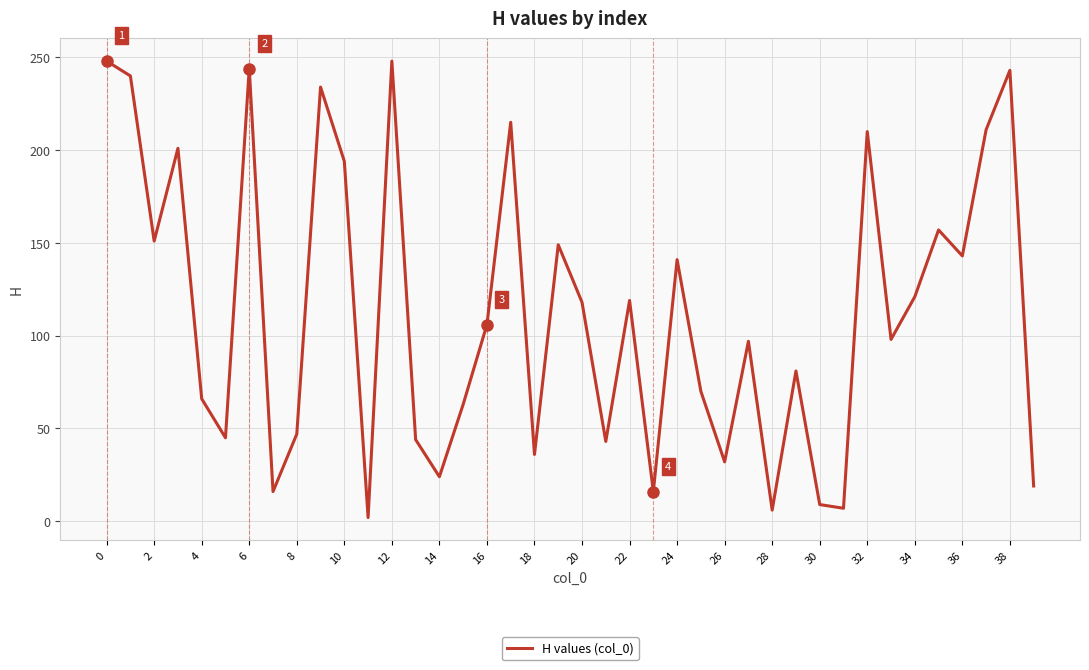

What is the minimum value shown in the chart?

2